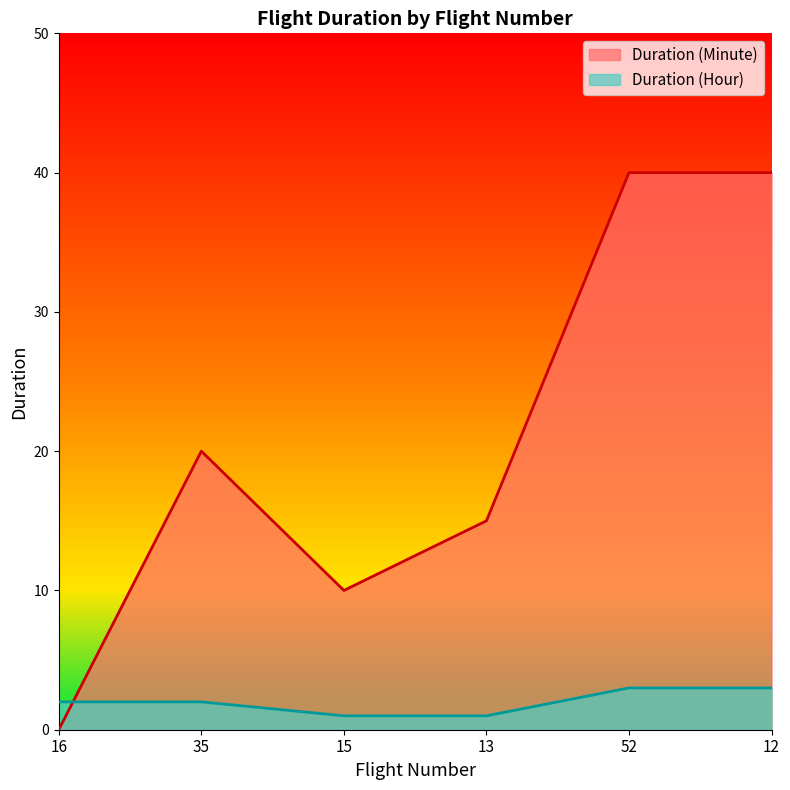

Between 16 and 15, which series saw the biggest shift?

Duration (Minute)